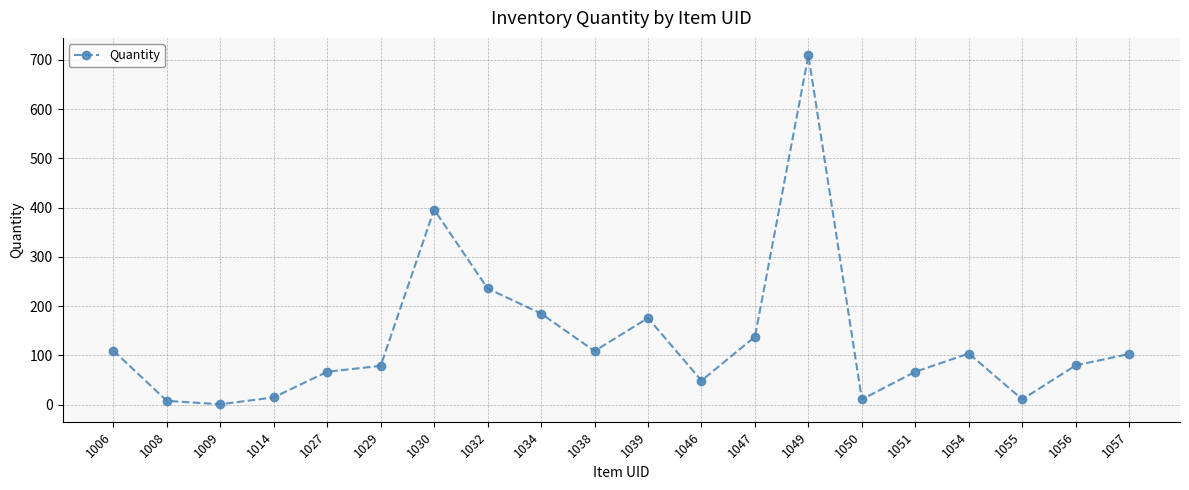

True or false: the data has more than 0 interior local peaks.

True